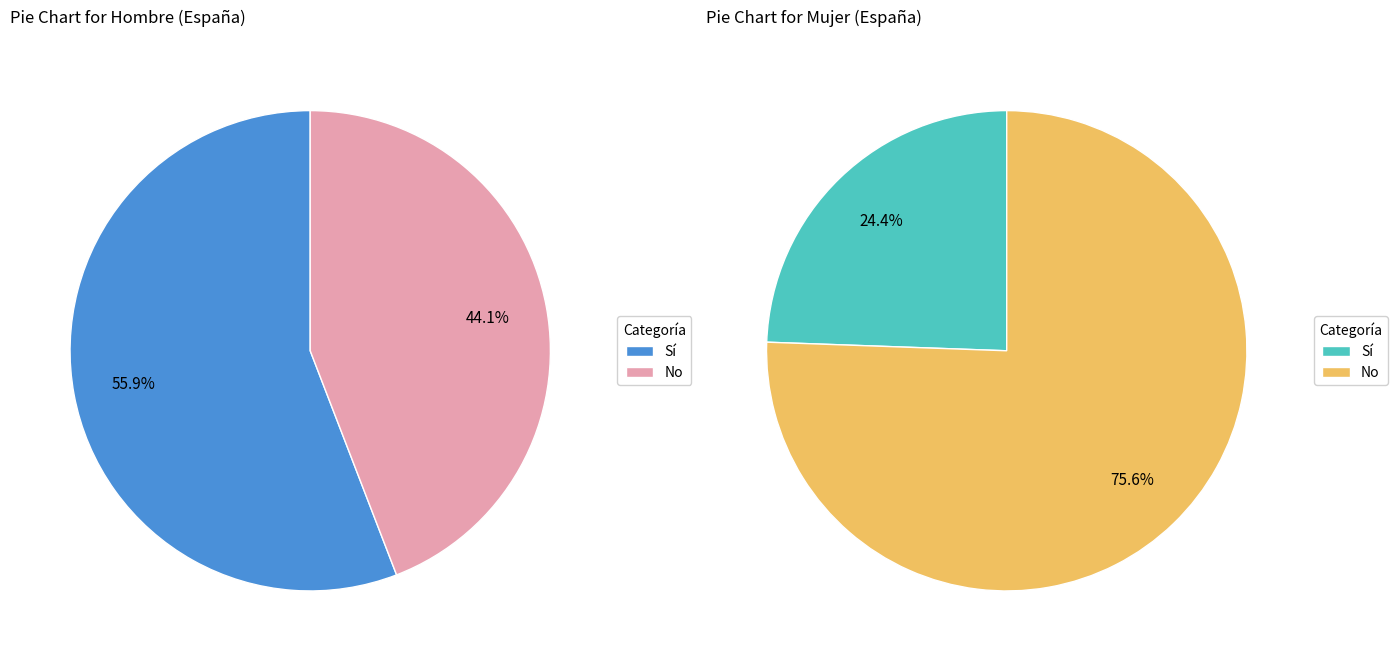

Is the sum of Sí and No greater than half?

Yes